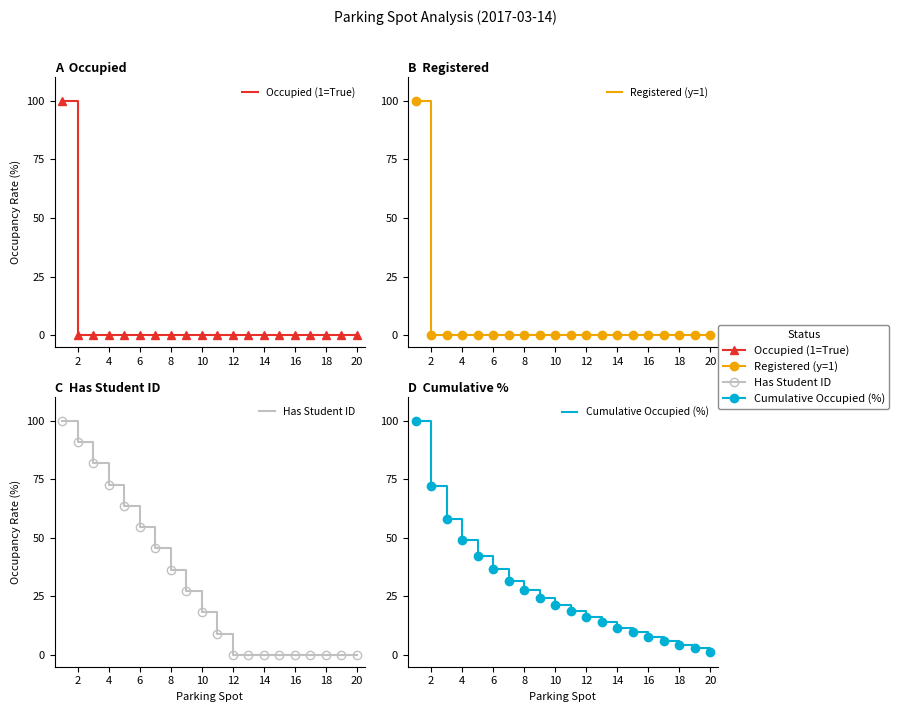

How many values in Has Student ID are above zero?

11